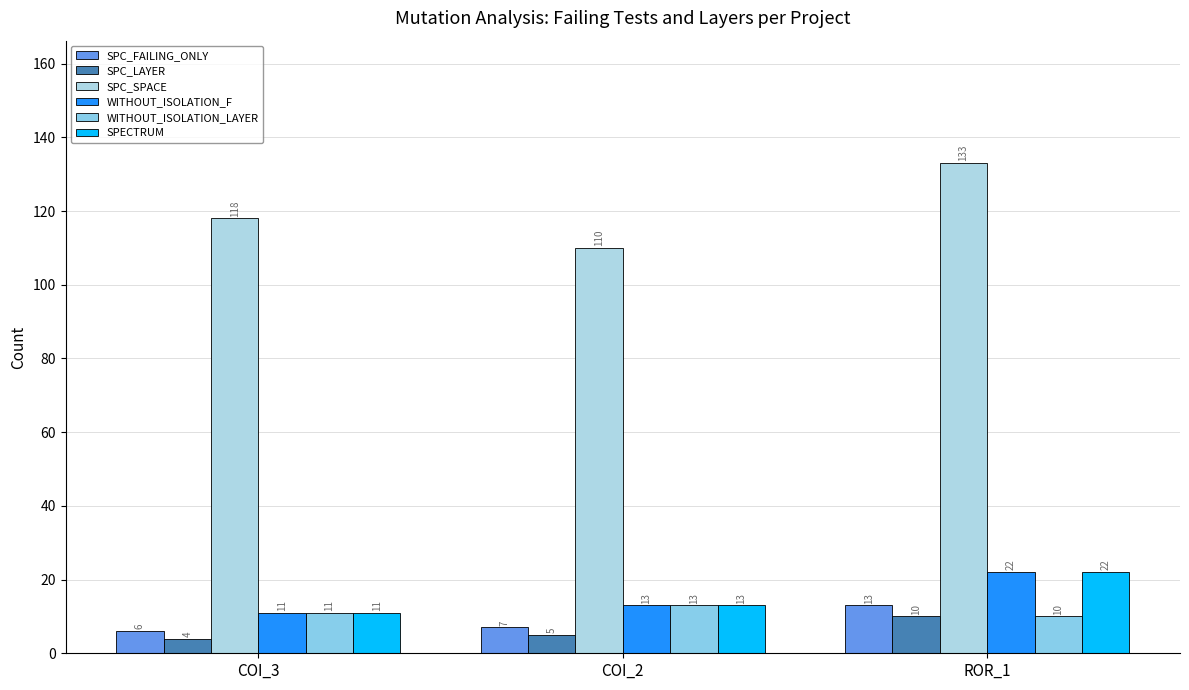

What is the maximum value shown in the chart?

133